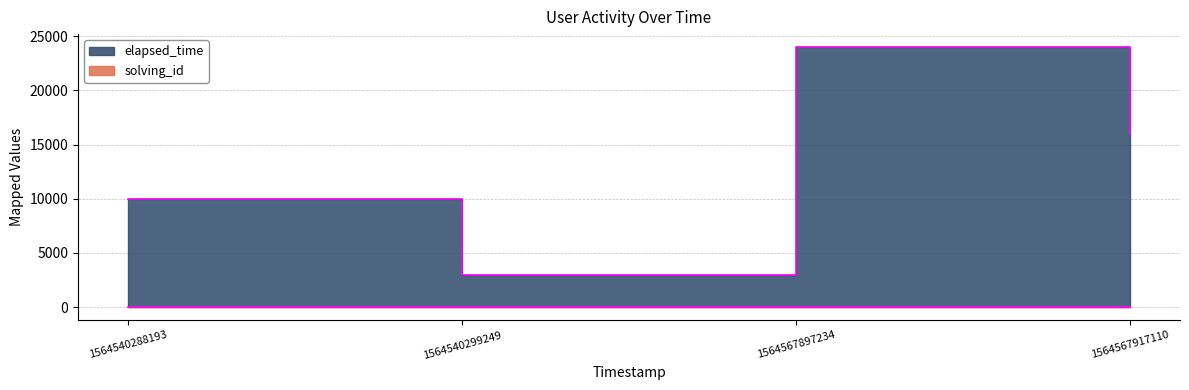

What is the sum of the solving_id values at 1564540288193 and 1564540299249?

3